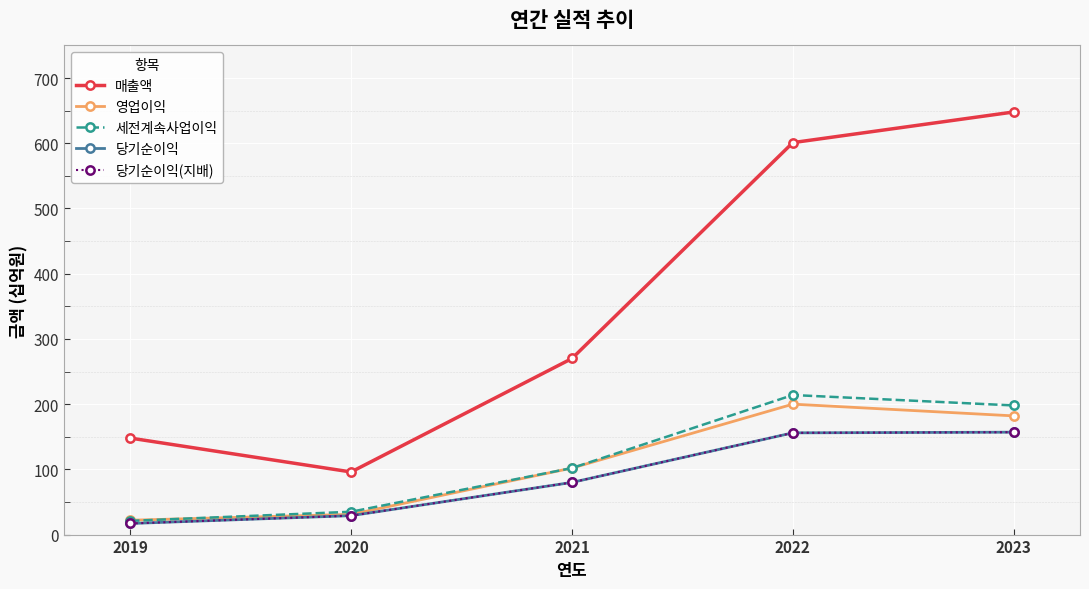

Does the chart display data point markers on the line(s)?

Yes